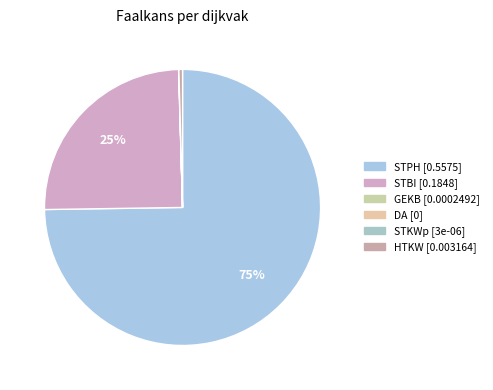

Count the number of slices in the pie.

6